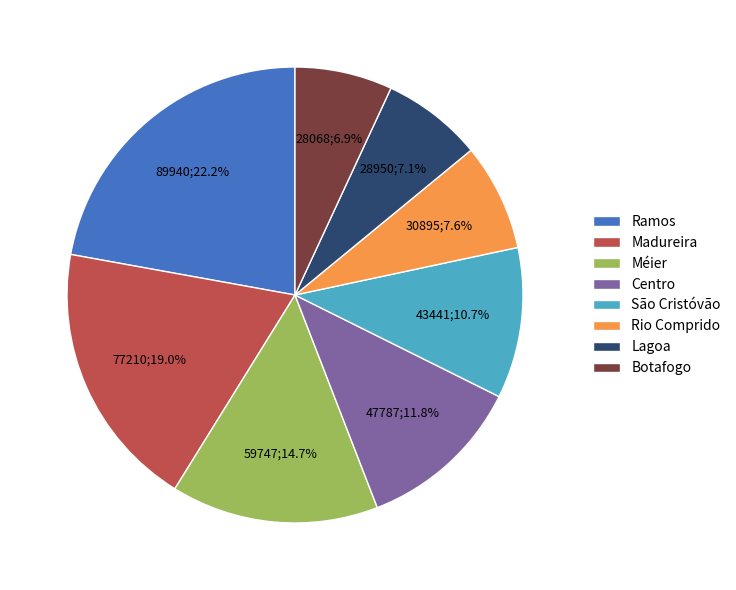

What percentage is the Madureira slice, to the nearest percent?

19%